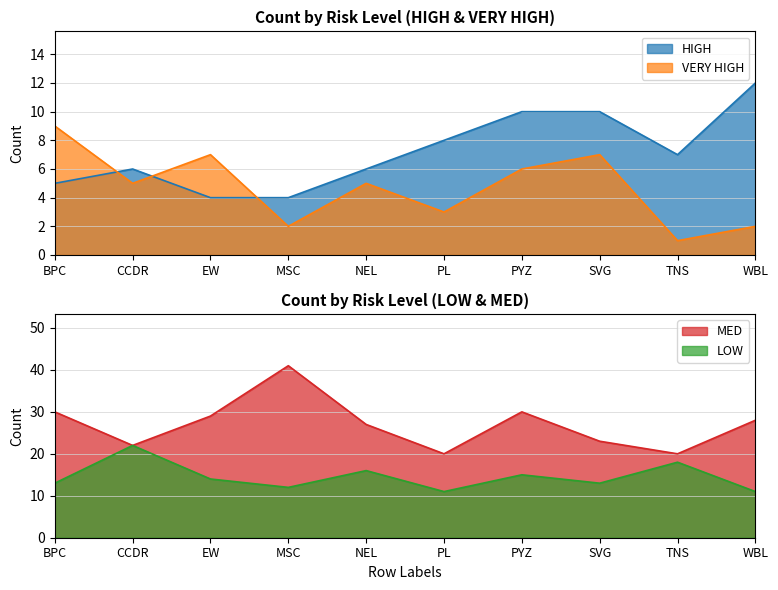

How many data points does each series have?

10